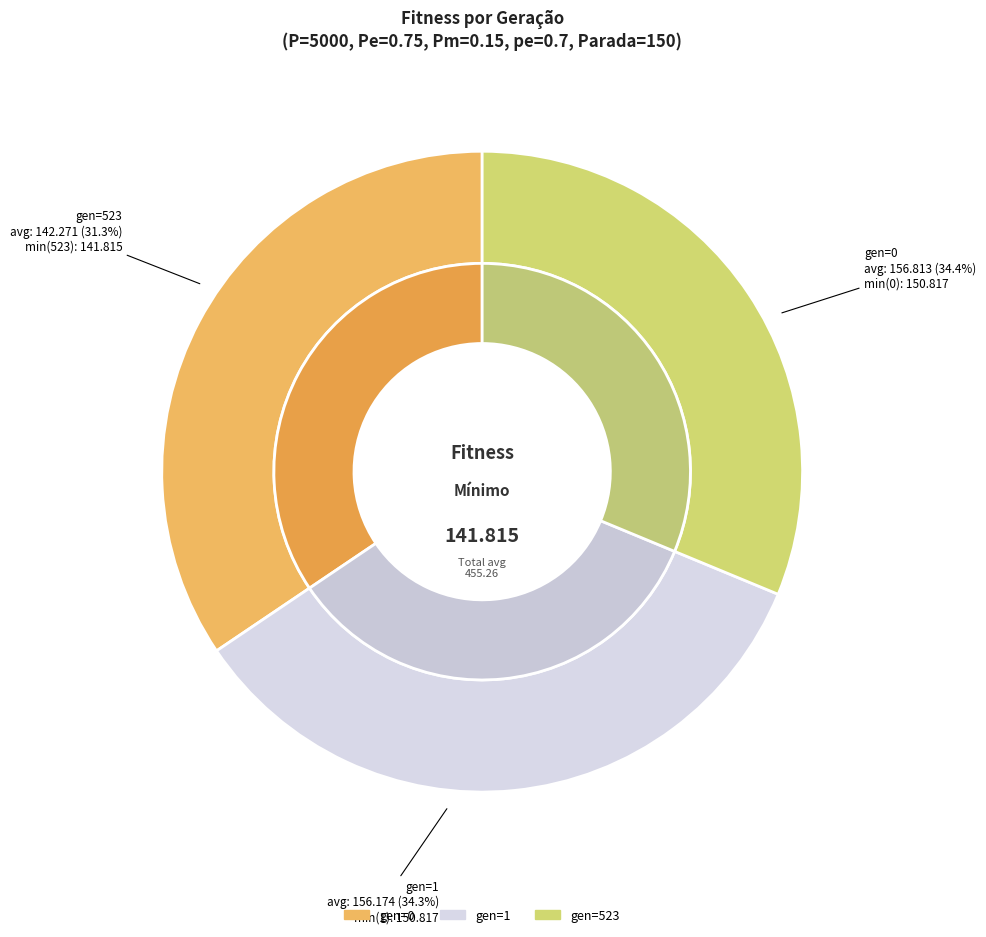

To the nearest percent, what is the average slice percentage?

33%